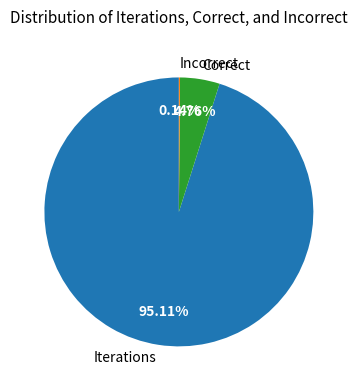

What is the largest slice in the pie chart?

Iterations